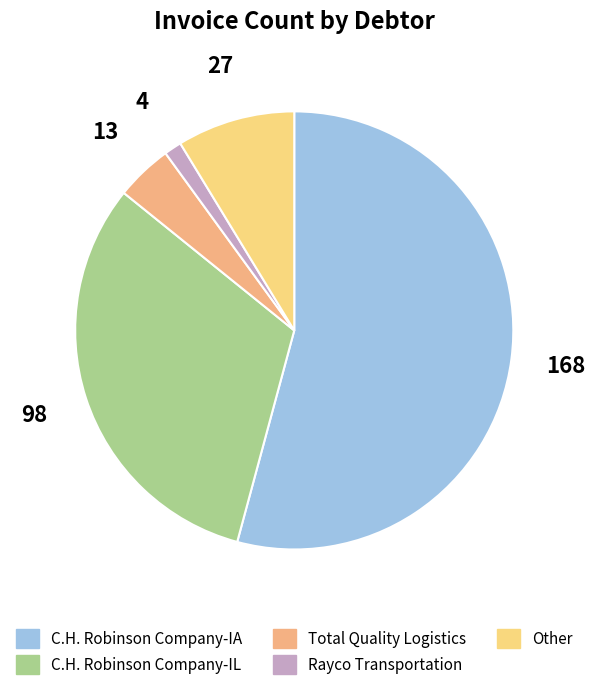

How much of the chart is everything except C.H. Robinson Company-IL?

68.4%